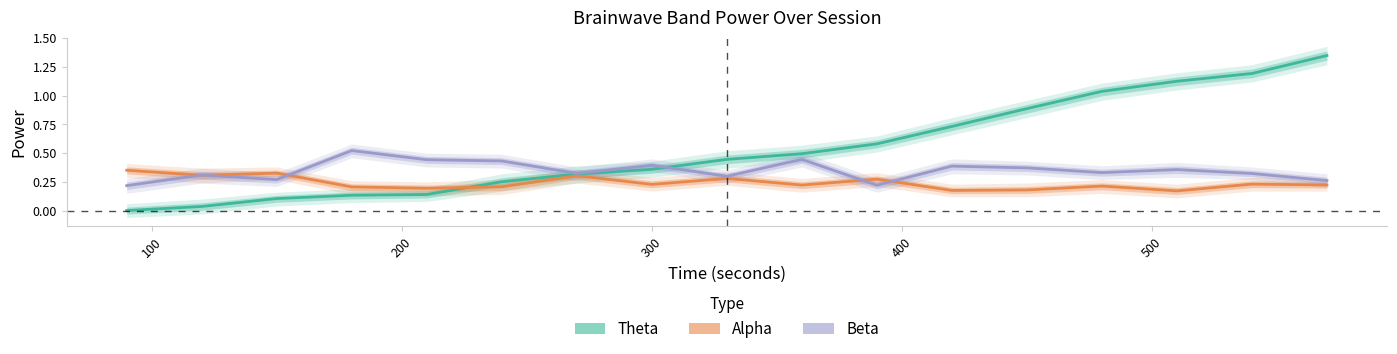

What is the value of the Theta point at the 13th from the left?

0.9